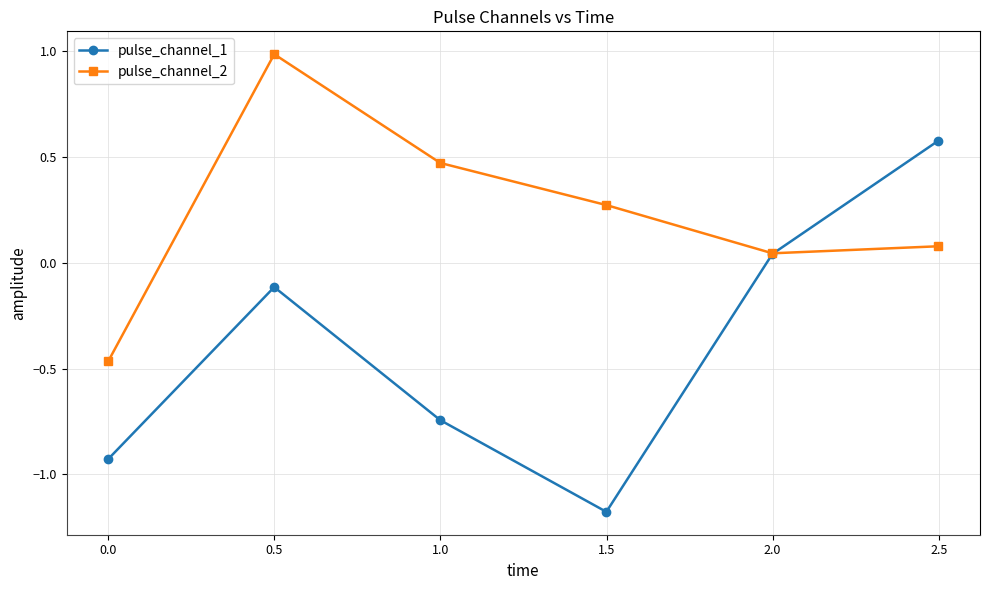

What is the maximum value shown in the chart?

1.0